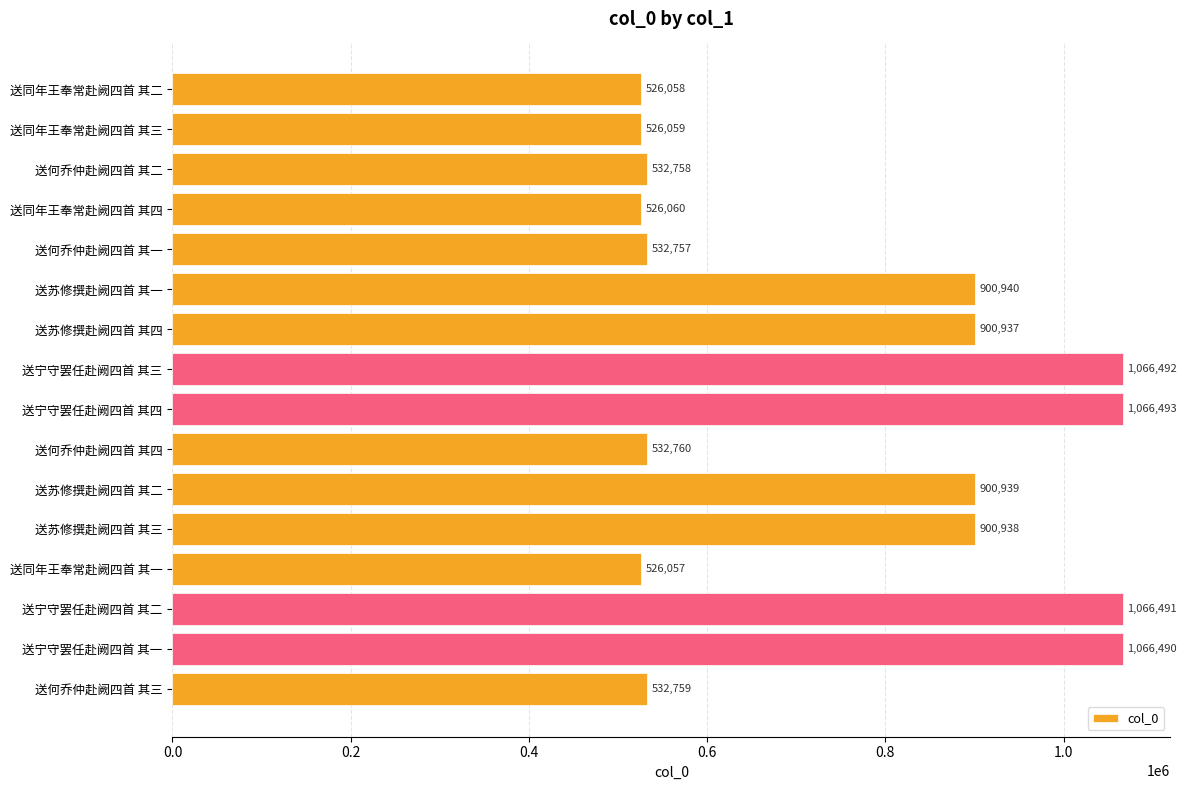

The chart shows a value of 748012 at 送同年王奉常赴阙四首 其三. True or false?

False